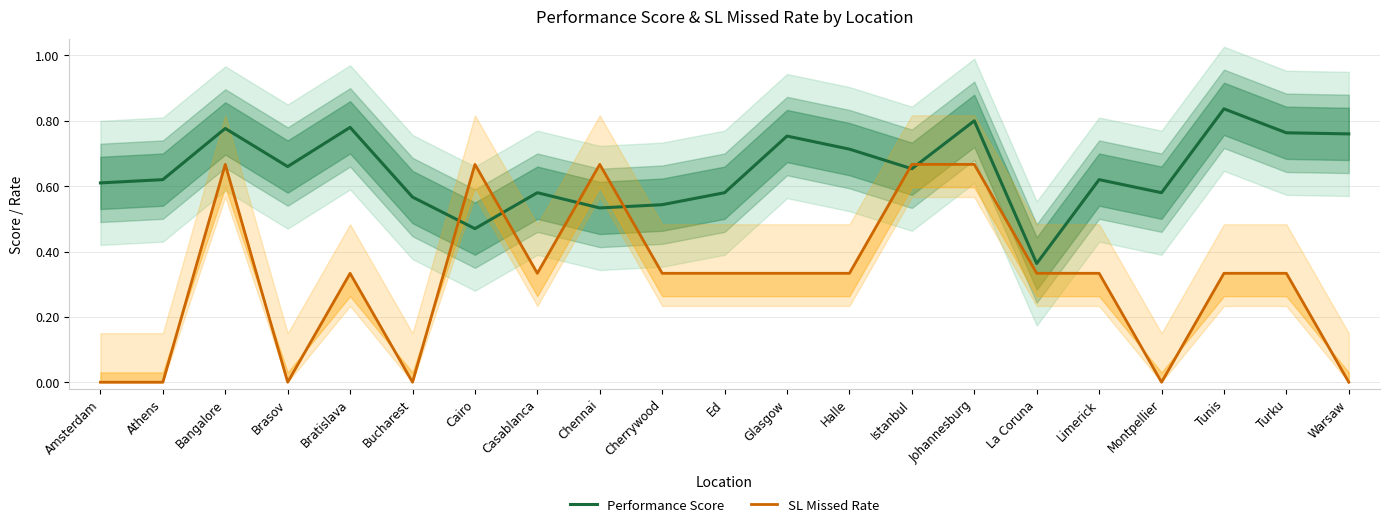

Does the chart have visible grid lines?

Yes